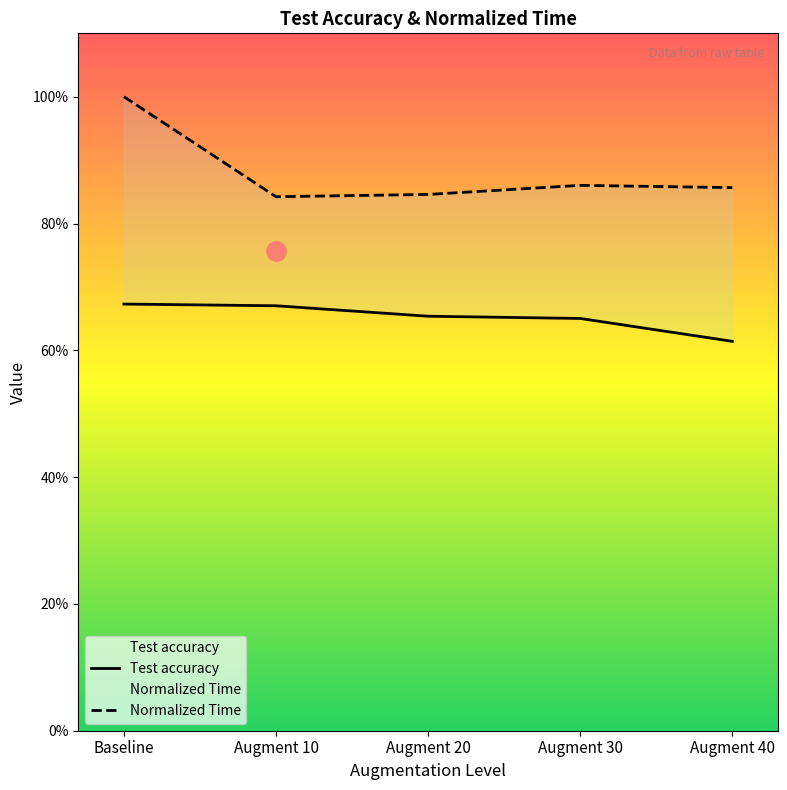

Which has a higher value, Augment 10 or Augment 40?

Augment 10